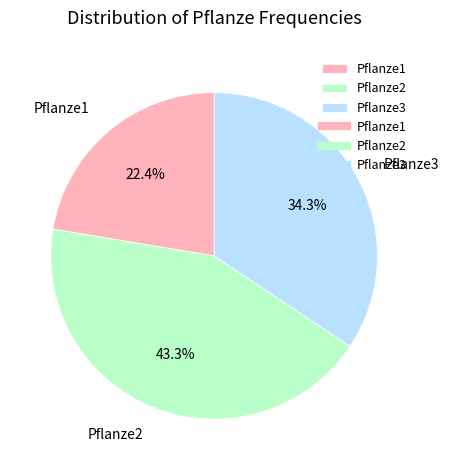

Which category has the smallest portion of the pie?

Pflanze1